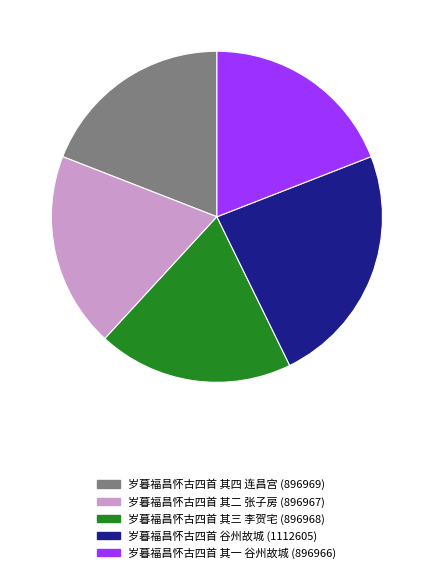

Is it true that 岁暮福昌怀古四首 其三 李贺宅 (896968) is 5% of the pie?

False